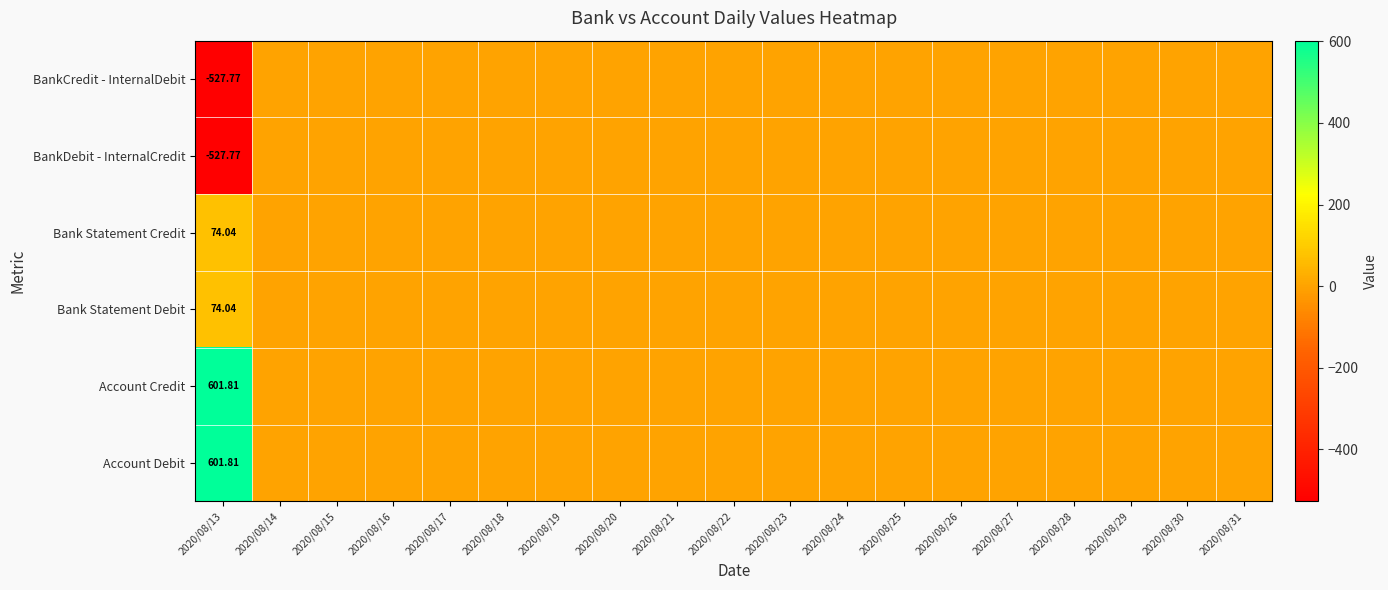

List the labels in order of Bank Statement Credit value, largest first.

2020/08/13, 2020/08/14, 2020/08/15, 2020/08/16, 2020/08/17, 2020/08/18, 2020/08/19, 2020/08/20, 2020/08/21, 2020/08/22, 2020/08/23, 2020/08/24, 2020/08/25, 2020/08/26, 2020/08/27, 2020/08/28, 2020/08/29, 2020/08/30, 2020/08/31